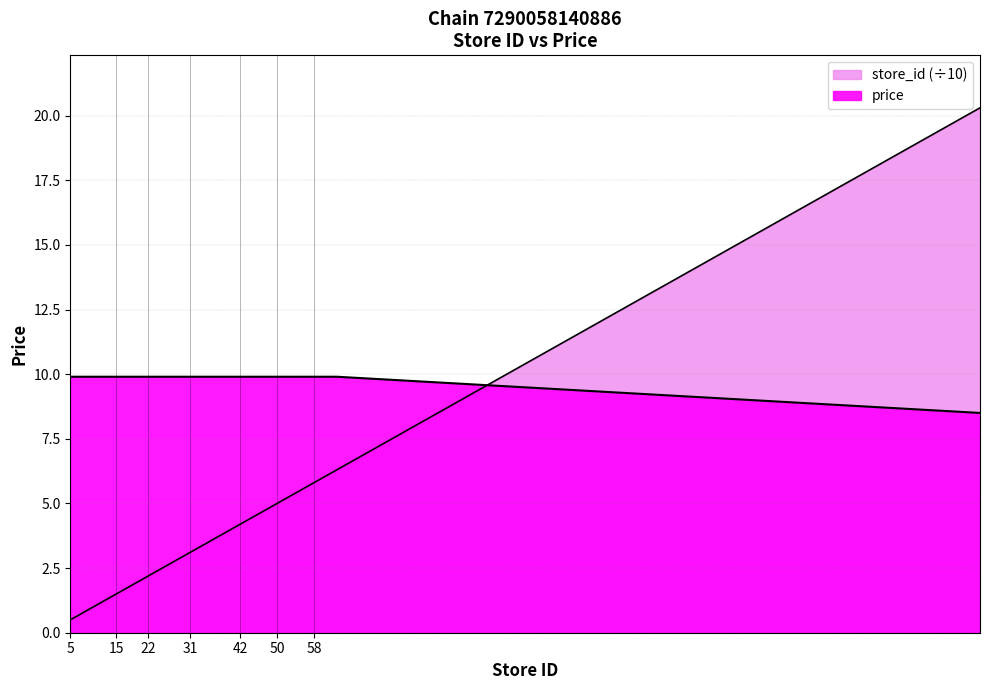

Which series changed the most between 20 and 22?

store_id